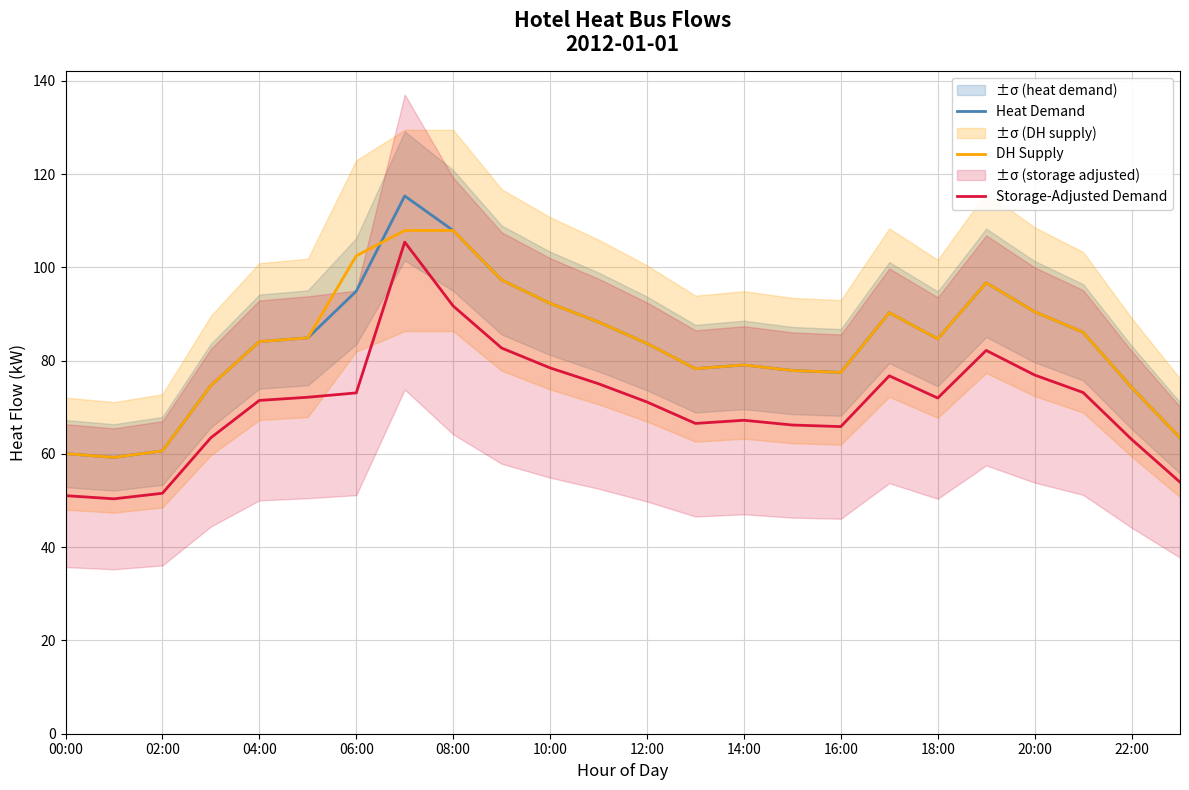

Is this an area chart (filled region under the line)?

No